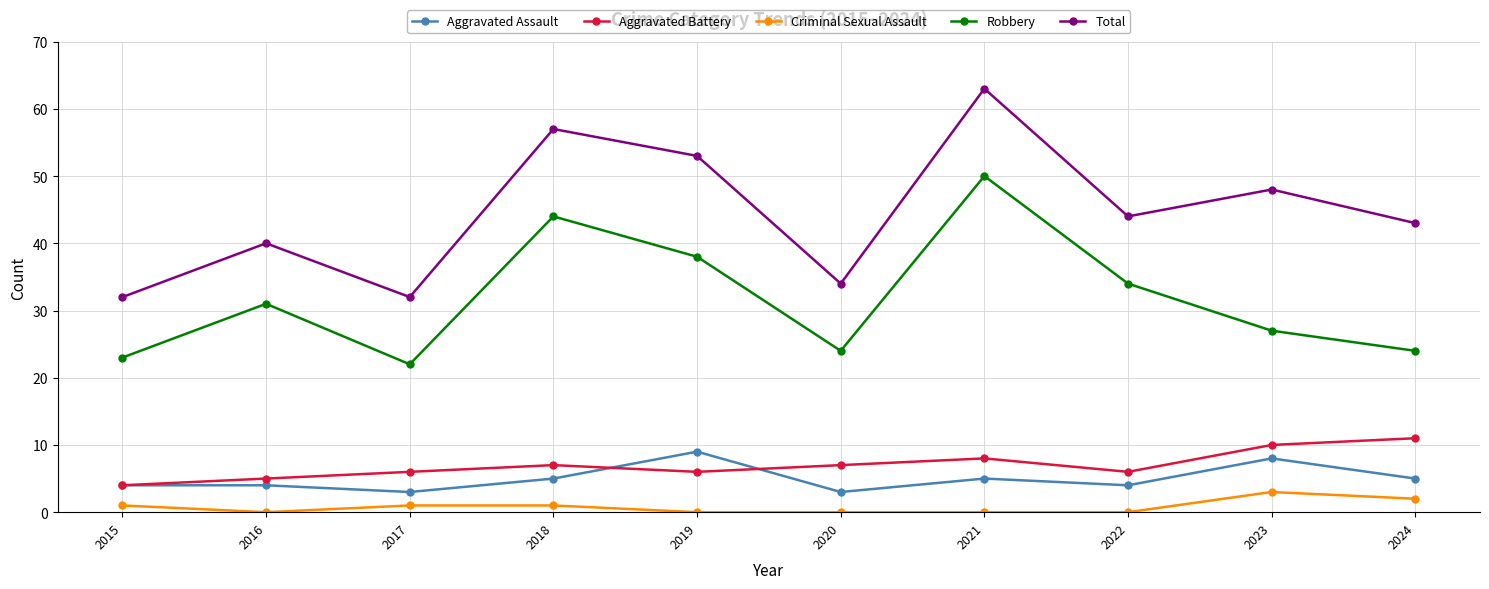

At which label is Total closest to 47?

2023